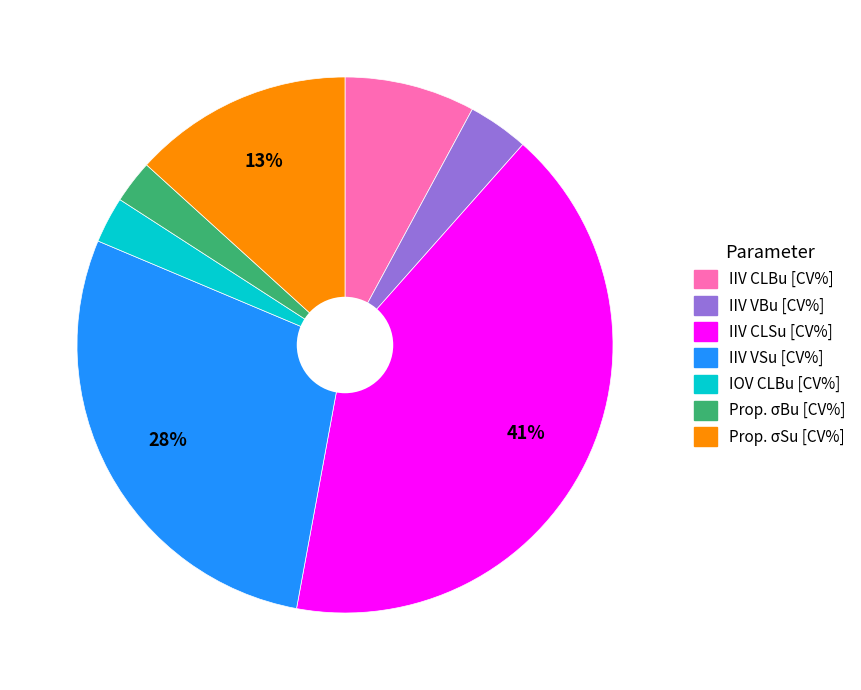

What is the largest slice in the pie chart?

IIV CLSu [CV%]